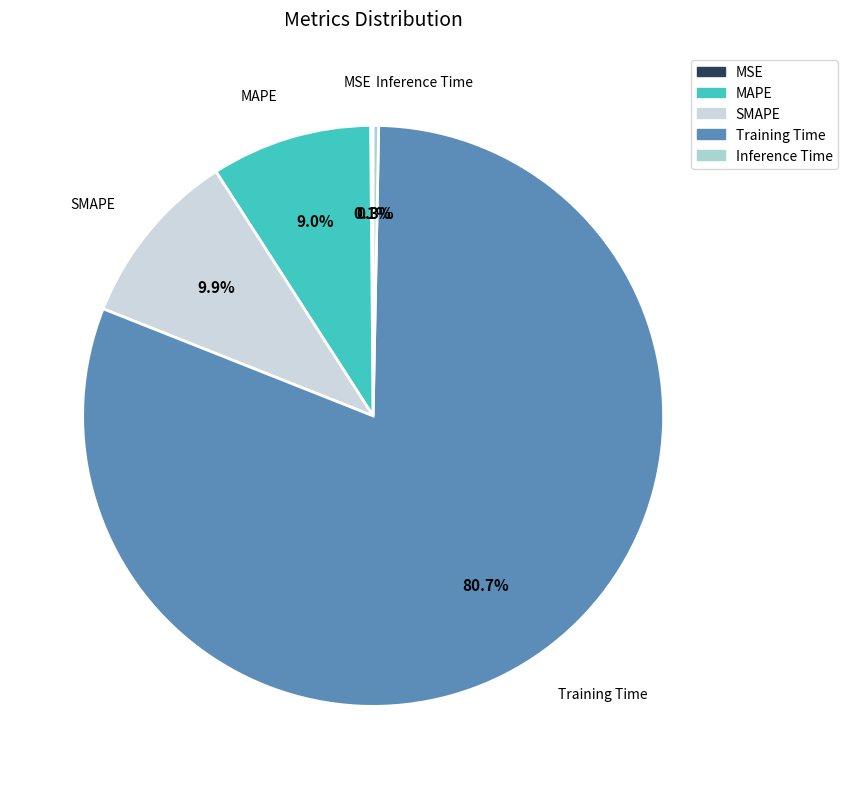

What is the total percentage of SMAPE and Inference Time?

10.2%